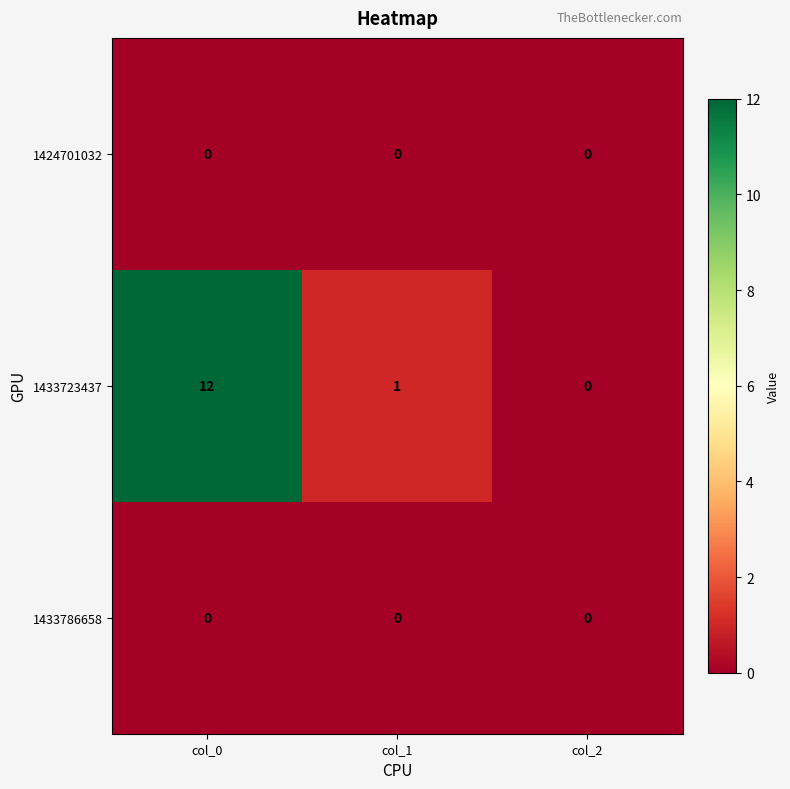

What is the highest value of the 1433723437 series?

12